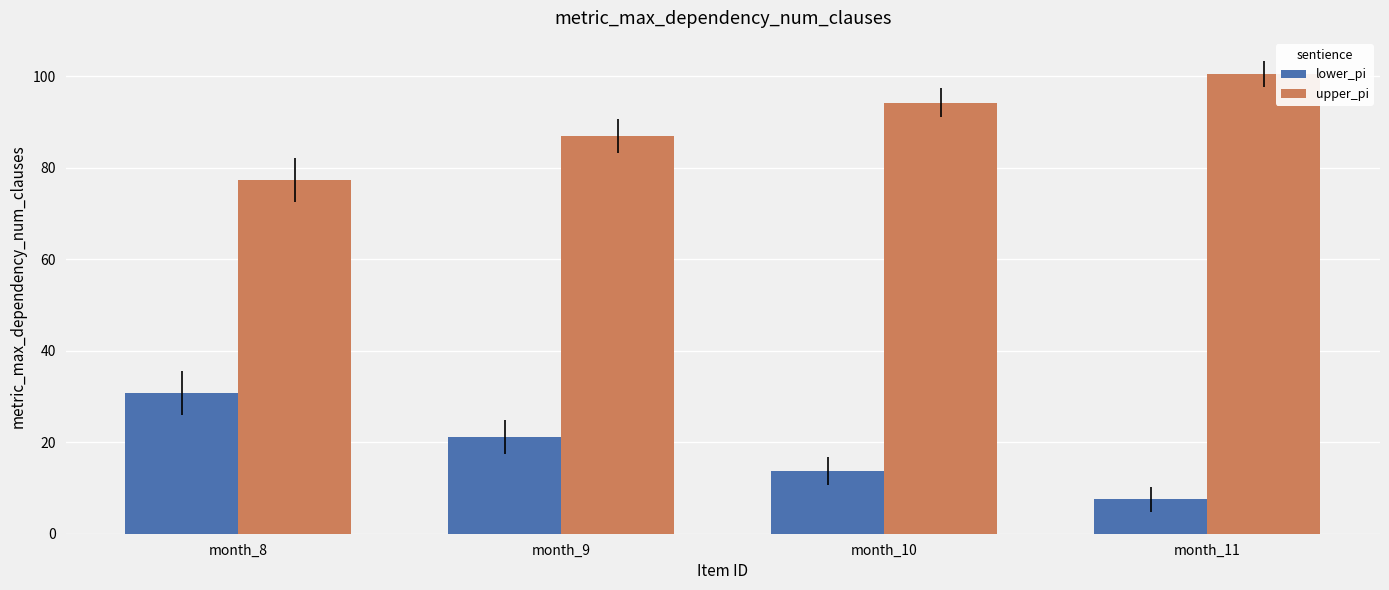

What are all the series names shown in the legend?

lower_pi, upper_pi